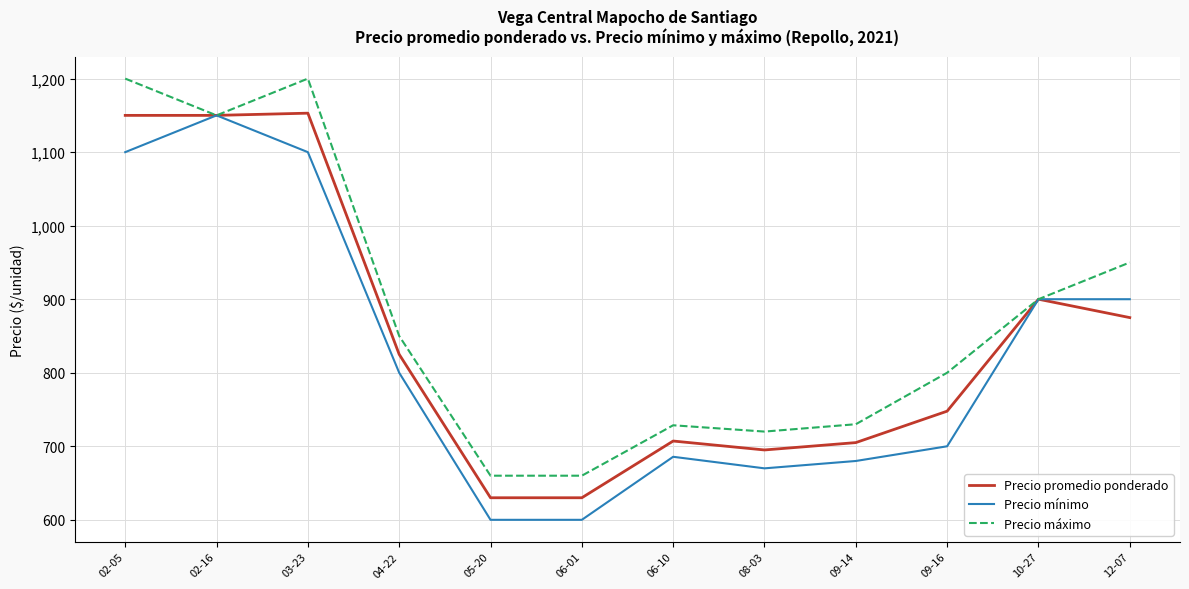

The value of Precio máximo at 09-16 is 800.0. True or false?

True